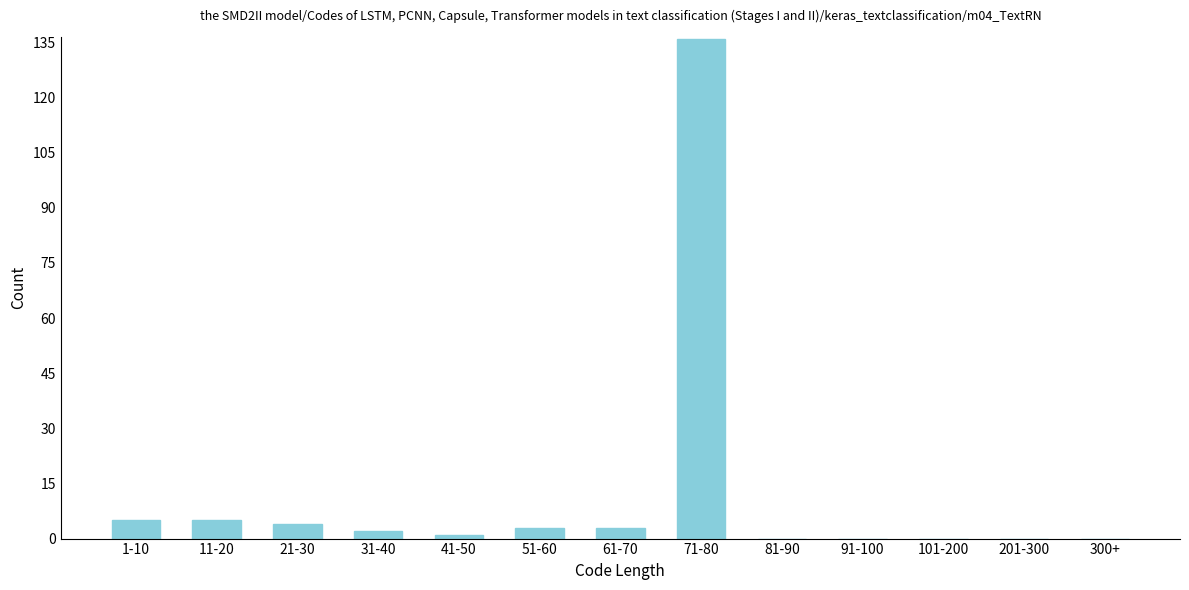

Reading left to right, list all the values displayed in this chart.

1-10=5	11-20=5	21-30=4	31-40=2	41-50=1	51-60=3	61-70=3	71-80=136	81-90=0	91-100=0	101-200=0	201-300=0	300+=0